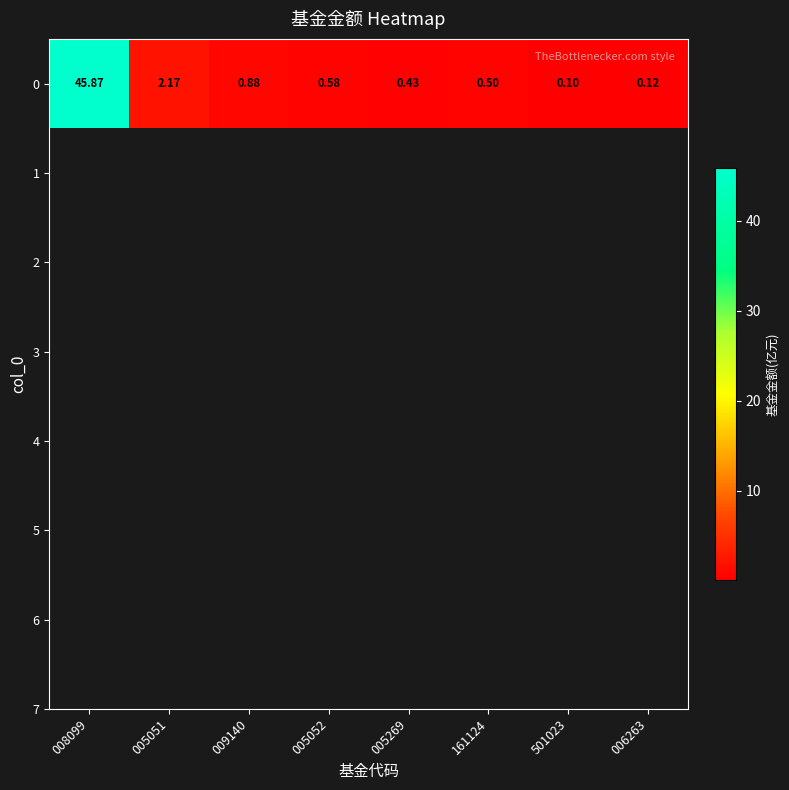

Reading left to right, extract all data points from this chart.

008099=45.9	005051=2.2	009140=0.9	005052=0.6	005269=0.4	161124=0.5	501023=0.1	006263=0.1